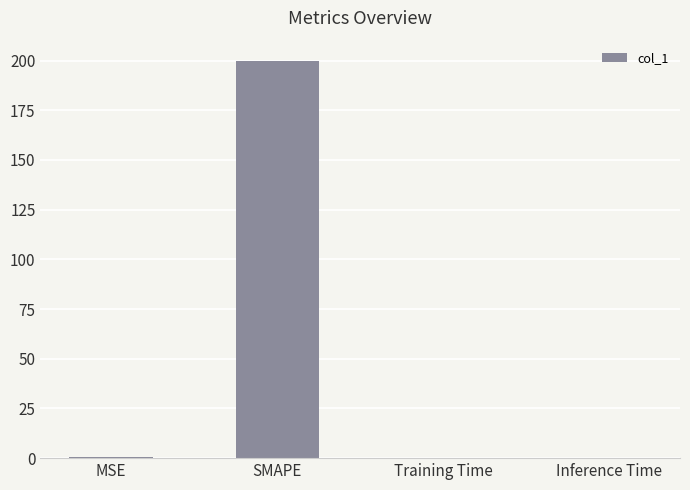

Between SMAPE and MSE, which is larger?

SMAPE